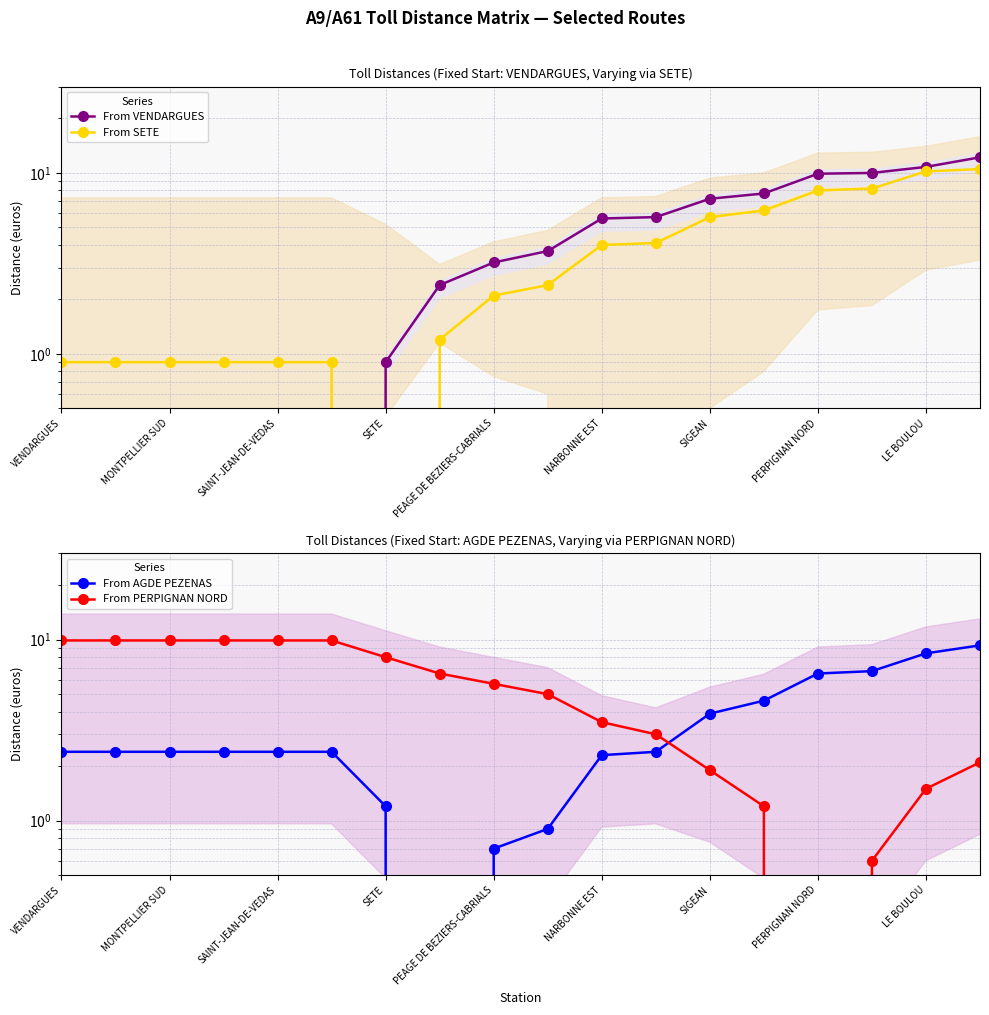

What position from the left is NARBONNE EST?

11